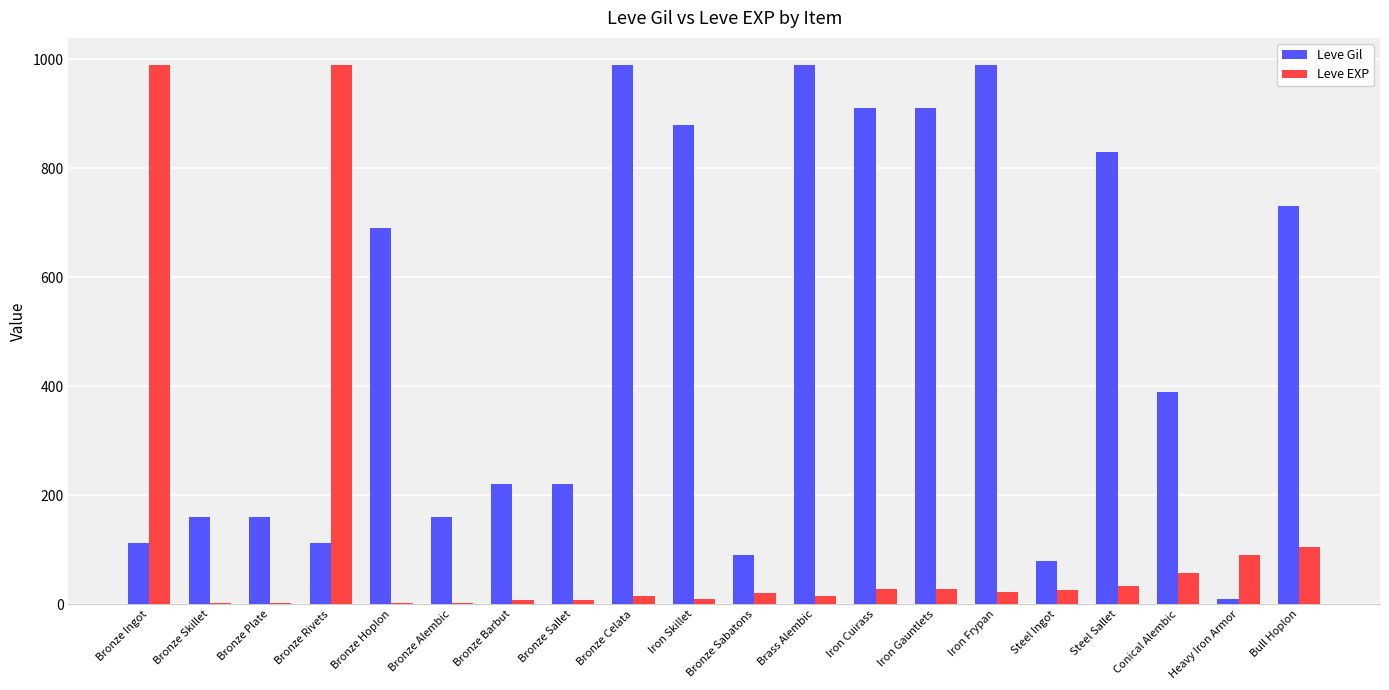

Is the value of Leve EXP at Bronze Ingot greater than the value of Leve Gil at Bronze Skillet?

Yes